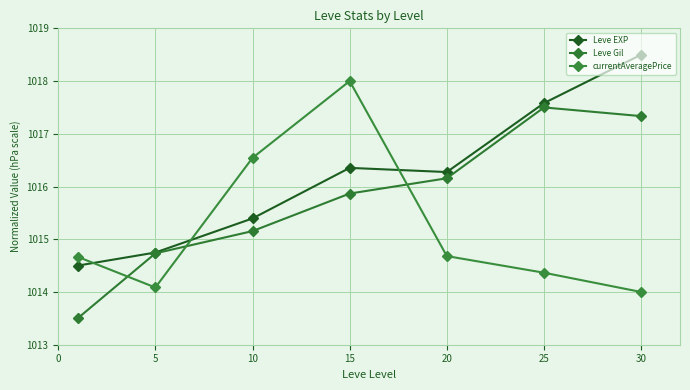

Which category has the lowest value in the currentAveragePrice series?

30